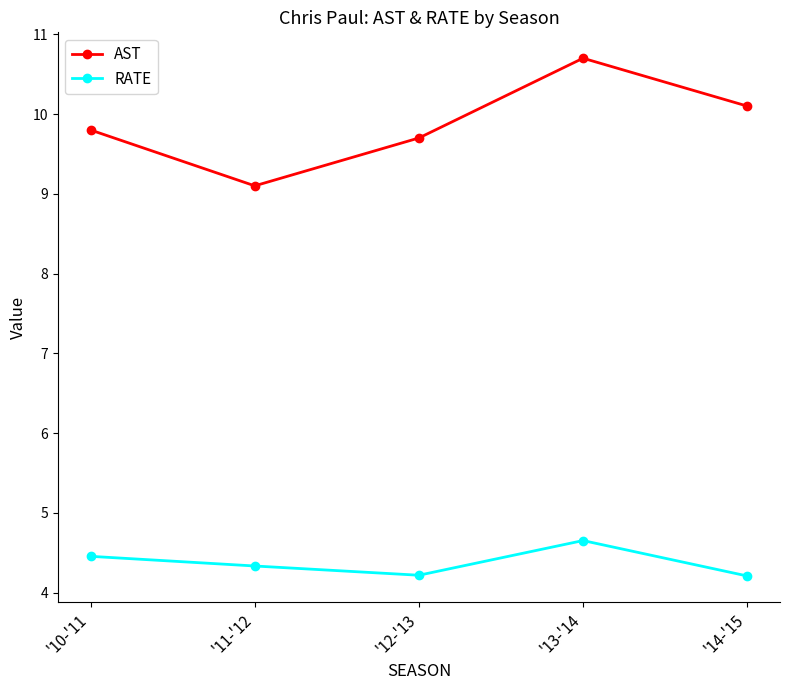

What is the difference between the second highest and minimum values in the RATE series?

0.2